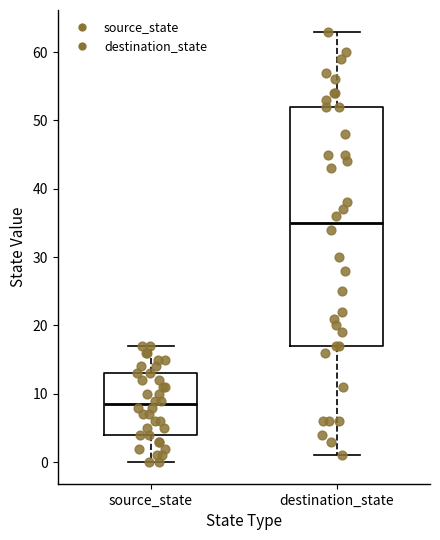

Where does the upper whisker of the box for source_state end on the y-axis? The values are not printed on the chart, so give them approximately, as read against the axis.

17